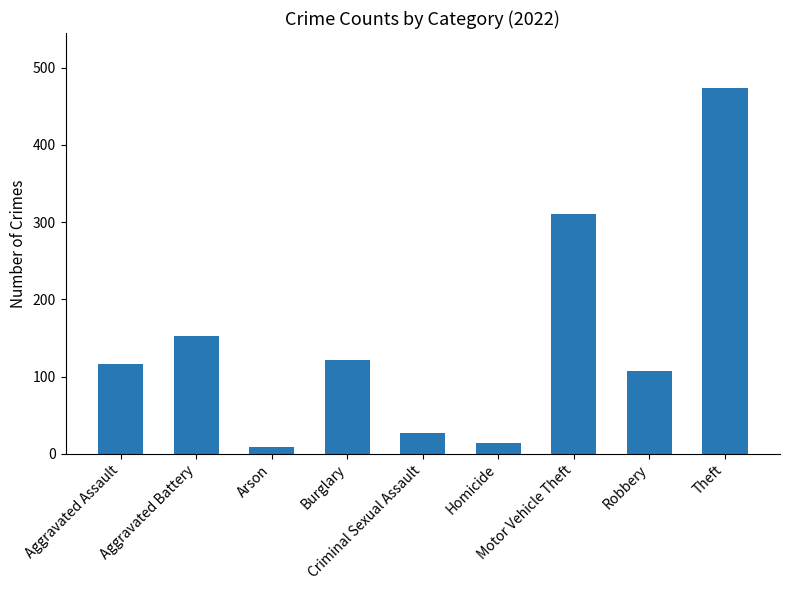

What is the average value?

148